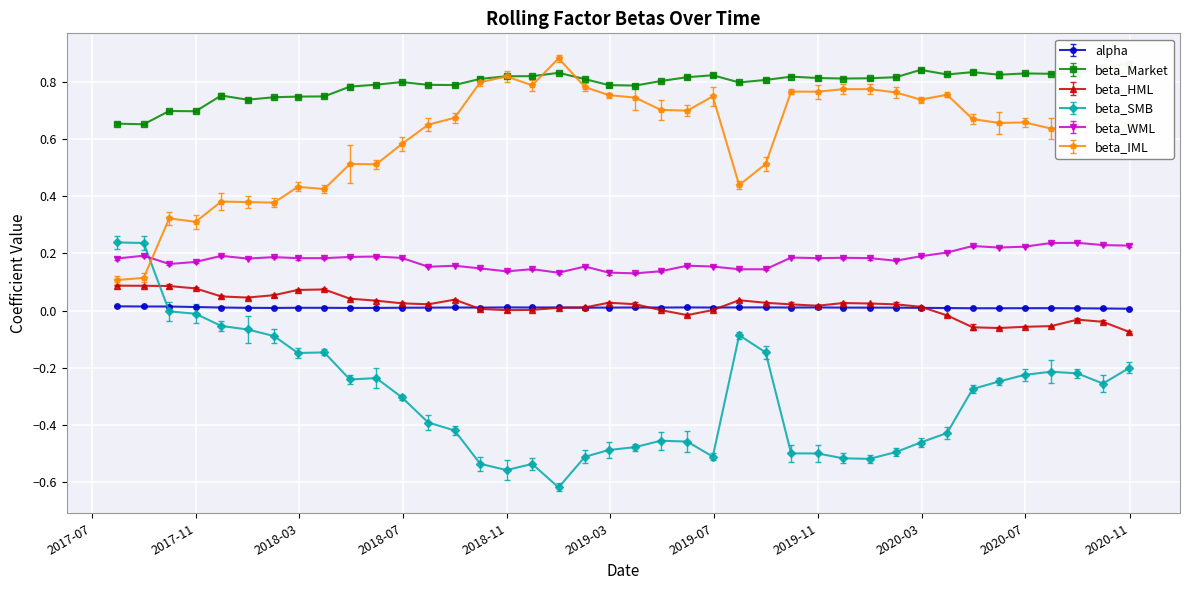

The value of beta_Market at 2019-01-31 is 1.2. True or false?

False